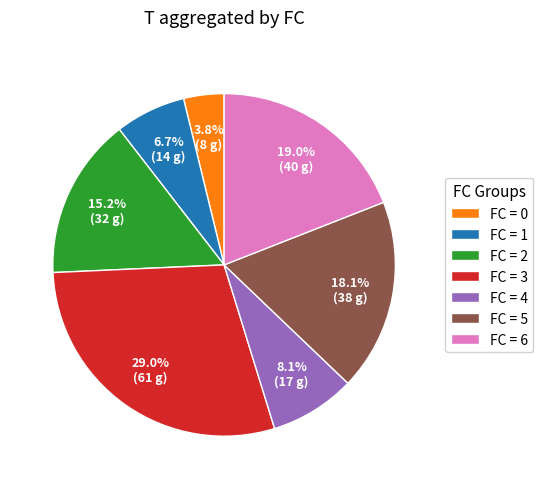

What percentage is NOT represented by FC = 5?

81.9%